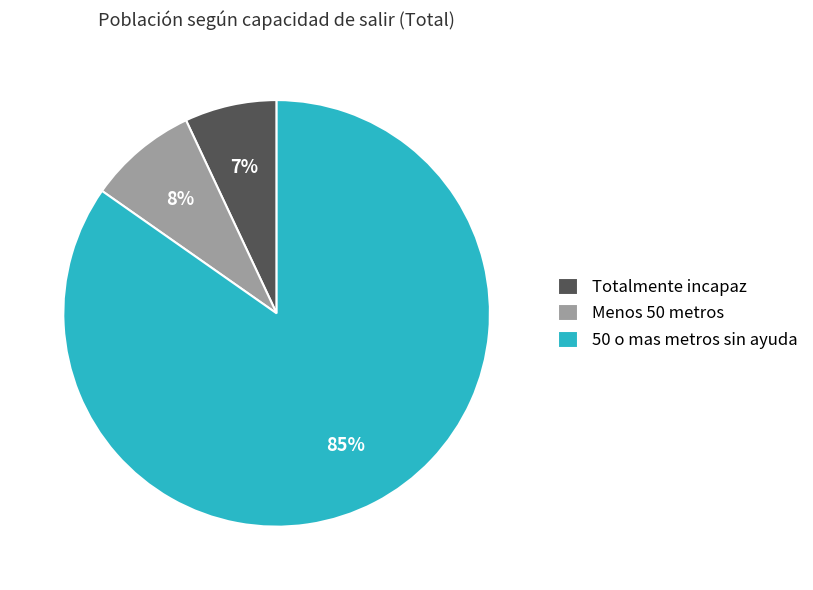

Approximately how many times larger is the value at Menos 50 metros compared to 50 o mas metros sin ayuda?

0.1